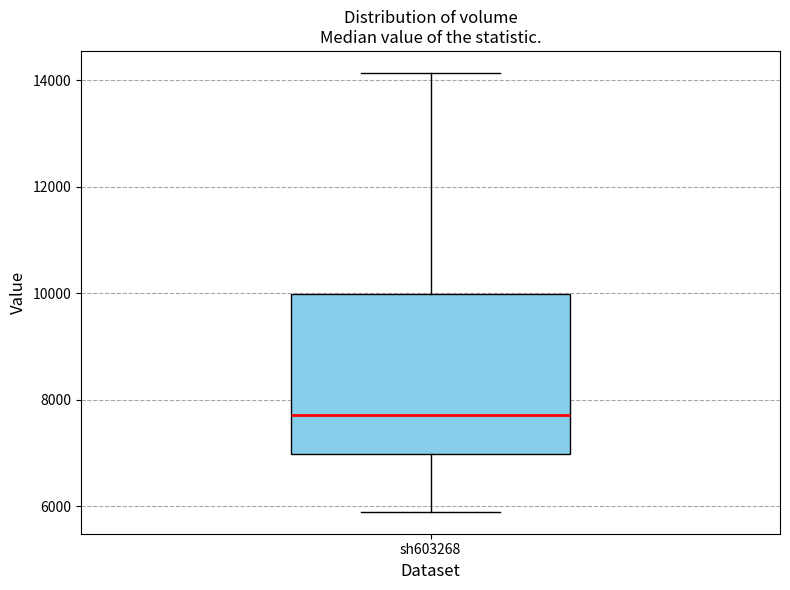

Where does the median line of the box for sh603268 sit on the y-axis? The values are not printed on the chart, so give them approximately, as read against the axis.

7800